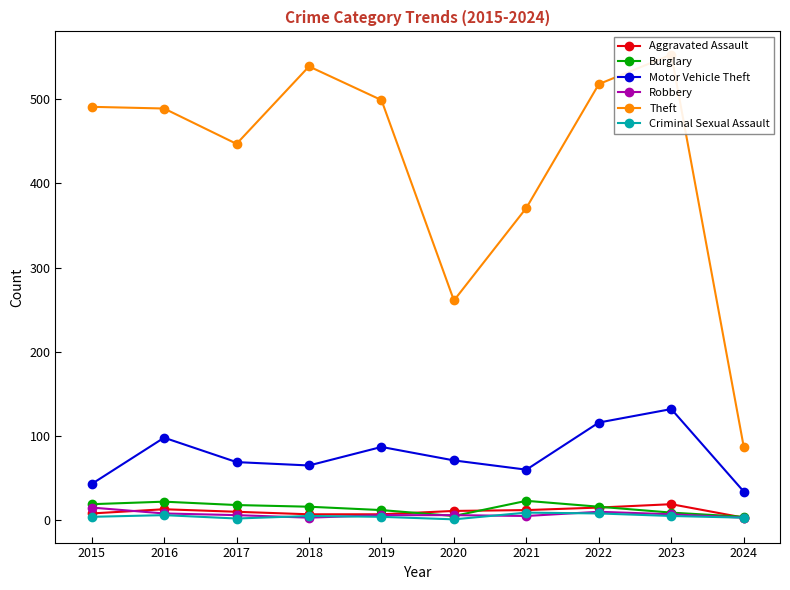

How many interior local peaks does the Burglary series have?

2